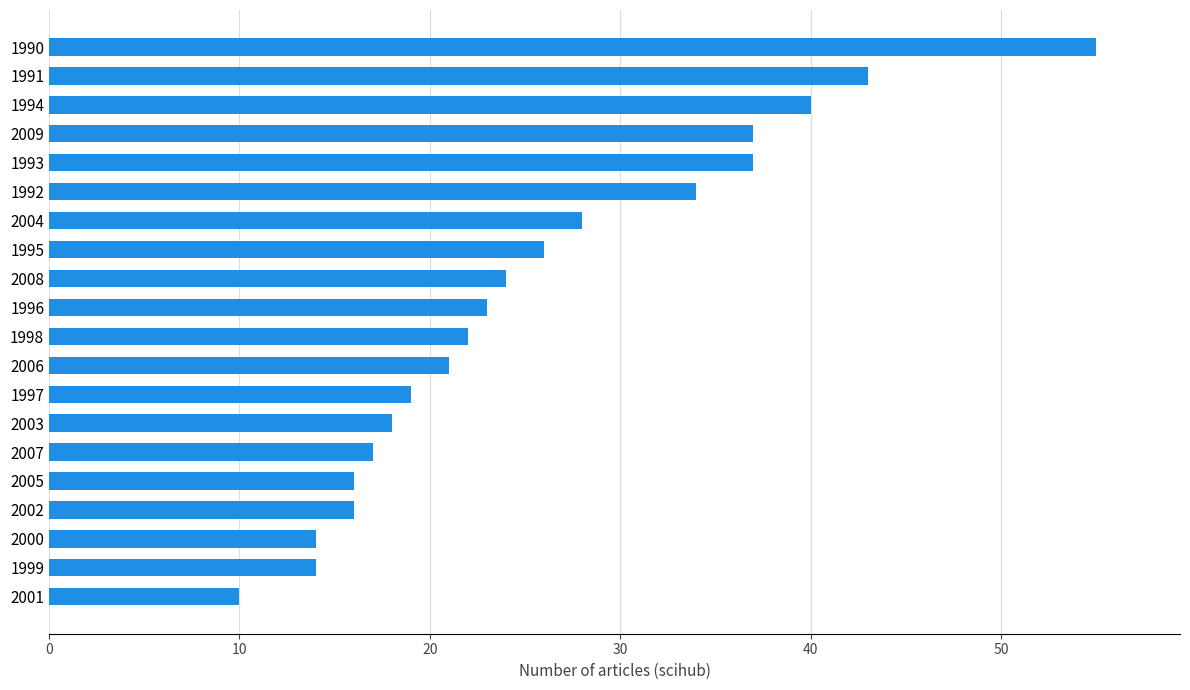

The value at 2006 is 21. True or false?

True